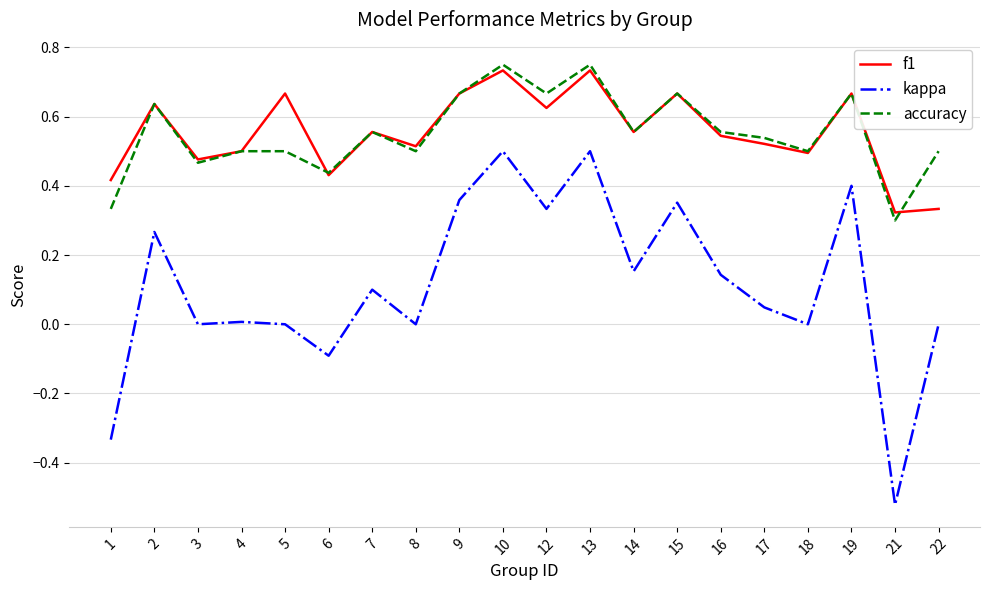

What is the sum of the accuracy values at 15 and 22?

1.2